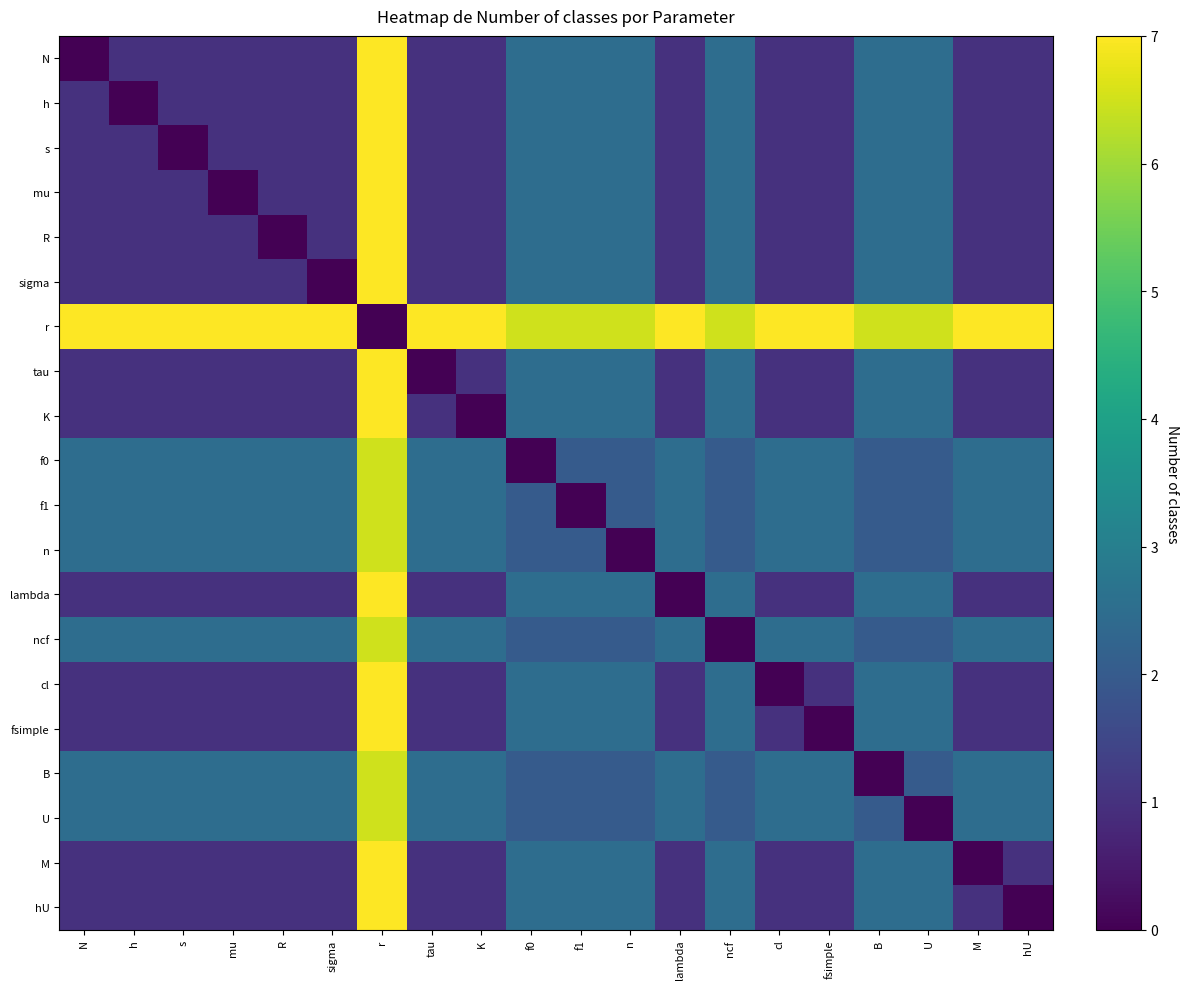

At n, list the series in order from smallest to largest.

n, f0, f1, ncf, B, U, N, h, s, mu, R, sigma, tau, K, lambda, cl, fsimple, M, hU, r